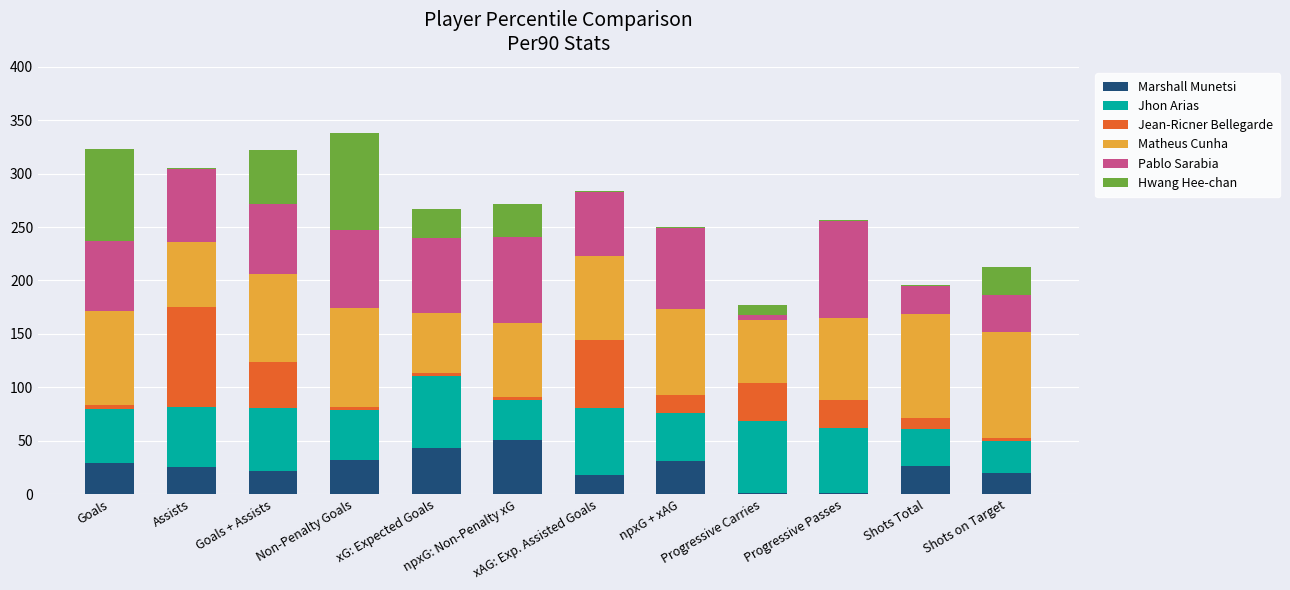

At which category is the sum across all series the highest?

Non-Penalty Goals